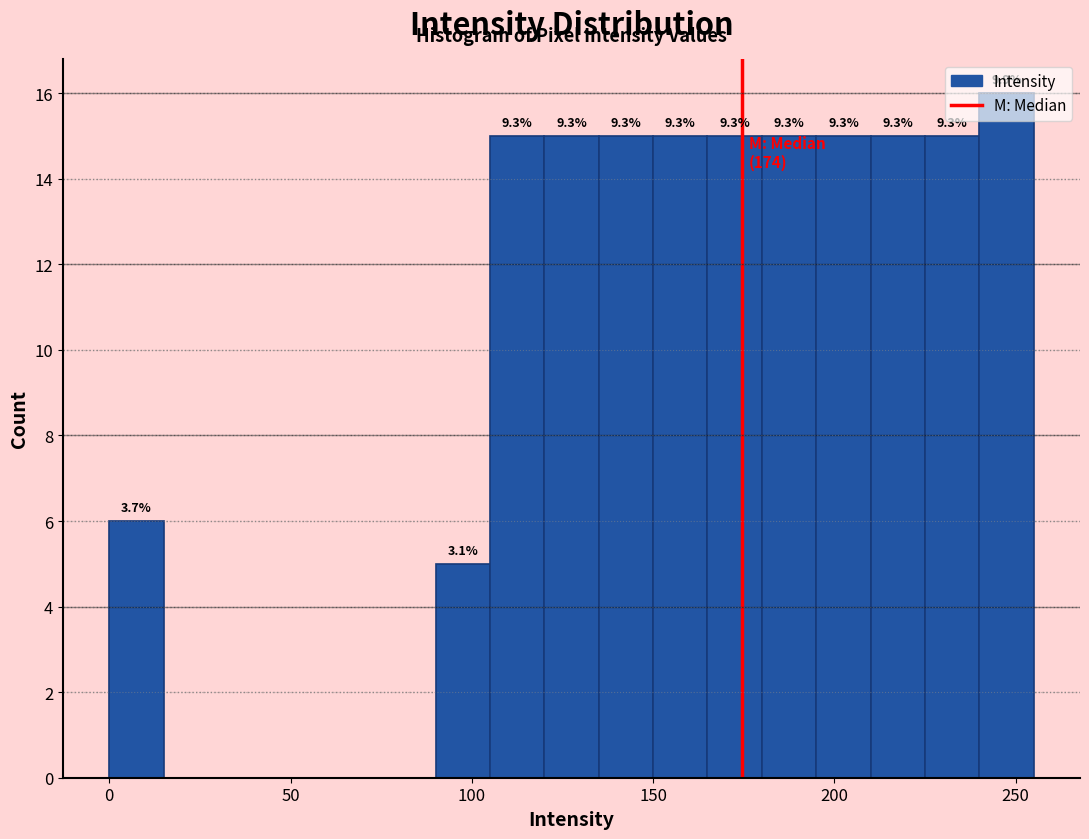

Read against the x-axis, roughly where is the centre of the tallest bar?

250